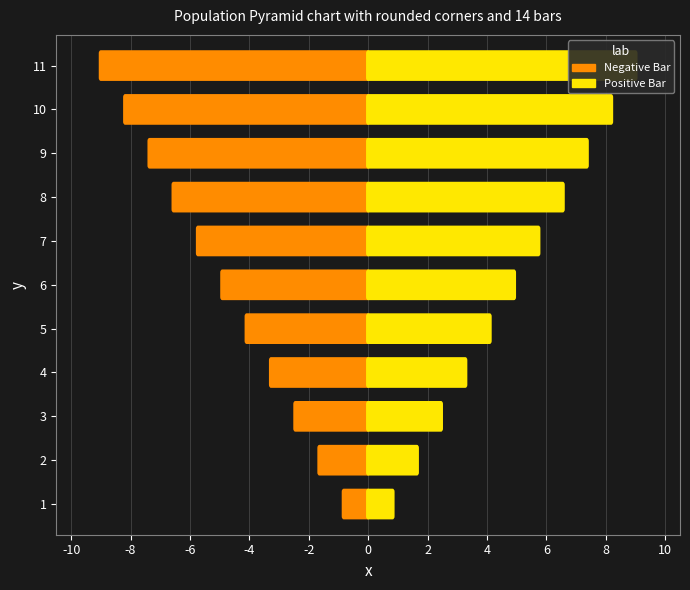

Which series has the largest total across all categories?

Positive Bar